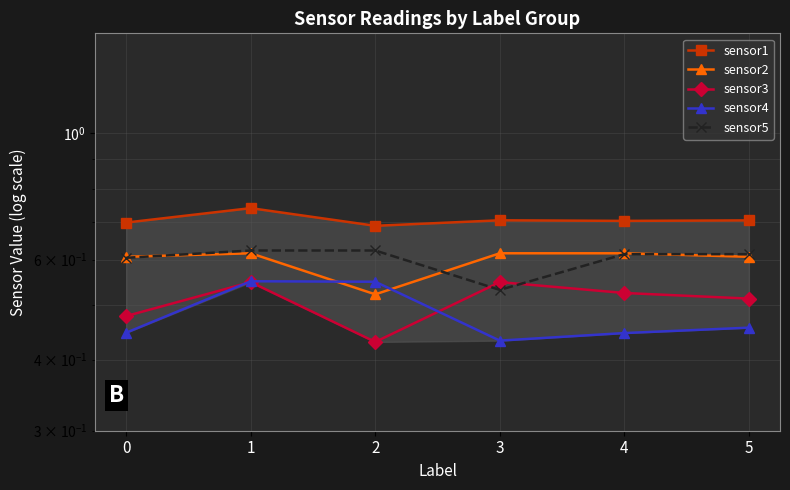

At which category does sensor2 reach its first local valley?

2